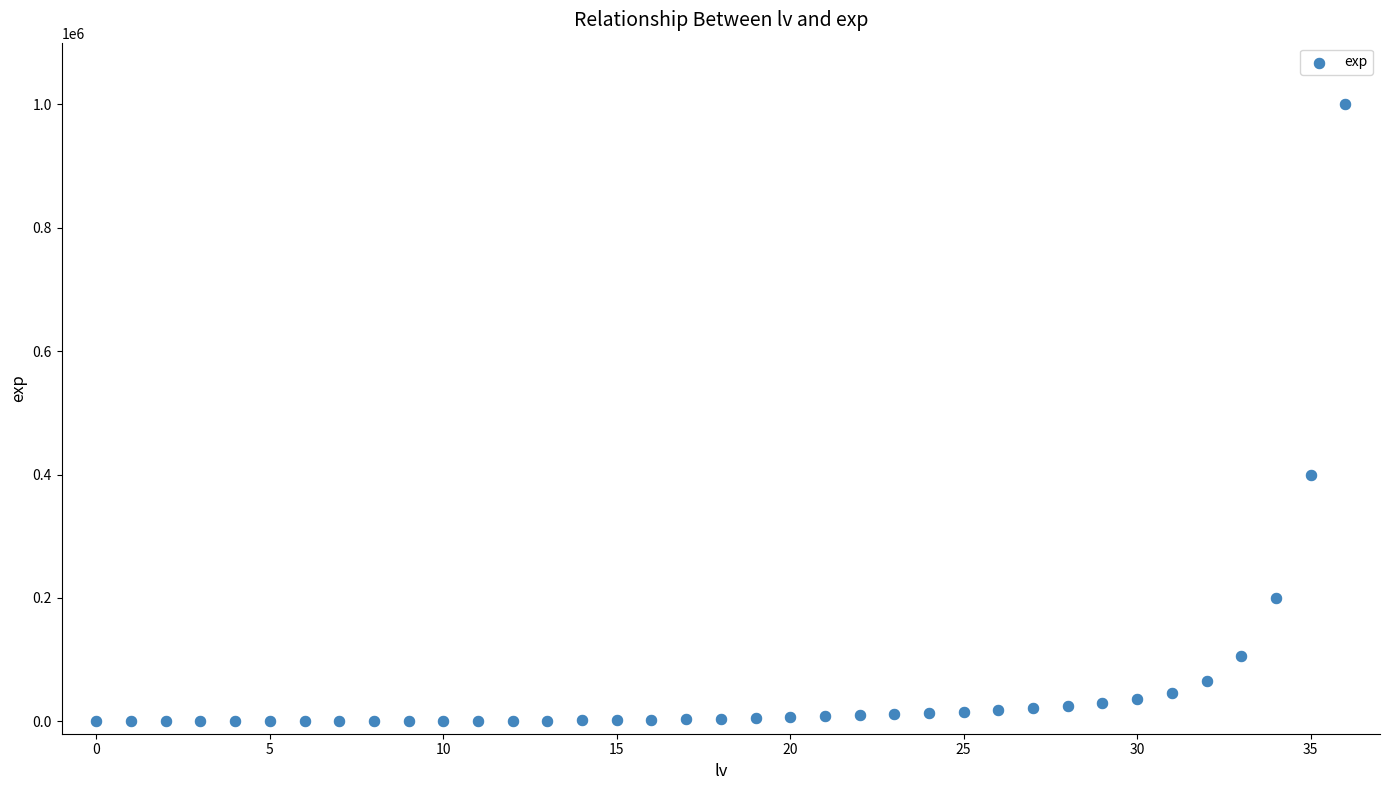

What Y value in the scatter plot is closest to 500000?

400000